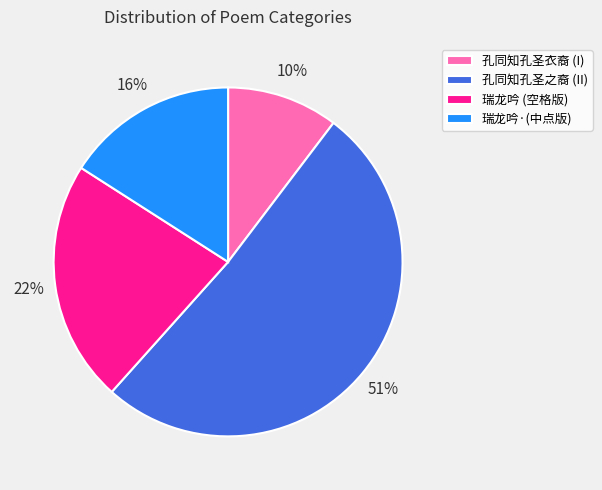

True or false: 瑞龙吟 (空格版) accounts for 22% of the total.

True